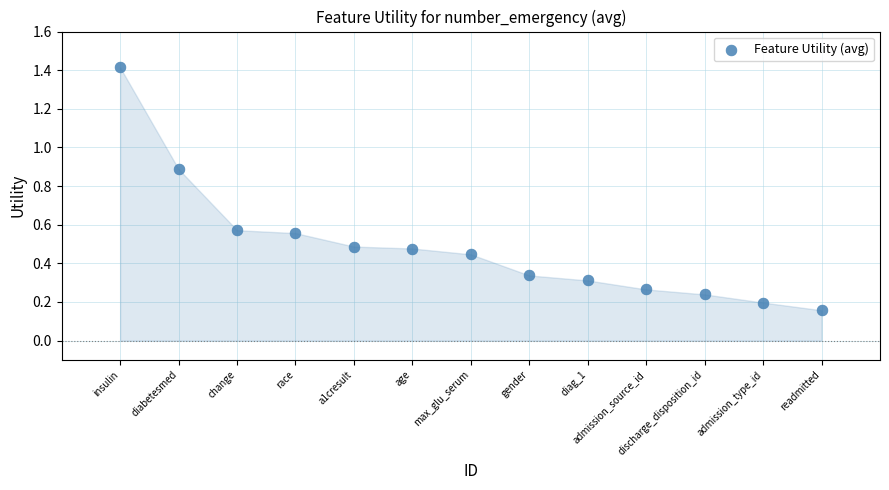

What is the range of Y values (max minus min)?

1.3